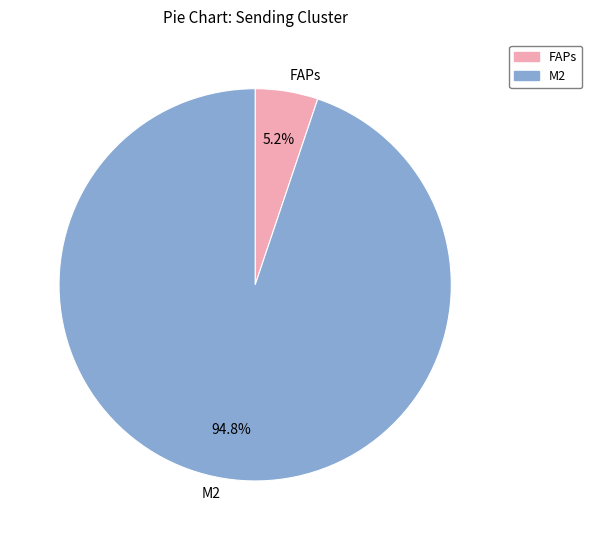

To the nearest percent, what is the average slice percentage?

50%